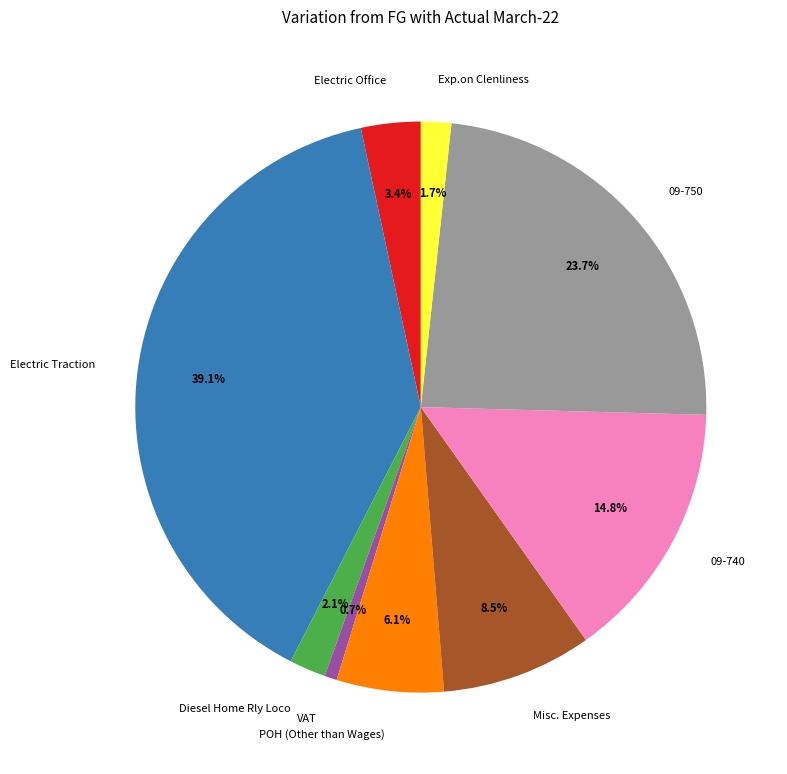

To the nearest percent, what percentage of the pie is POH (Other than Wages)?

6%